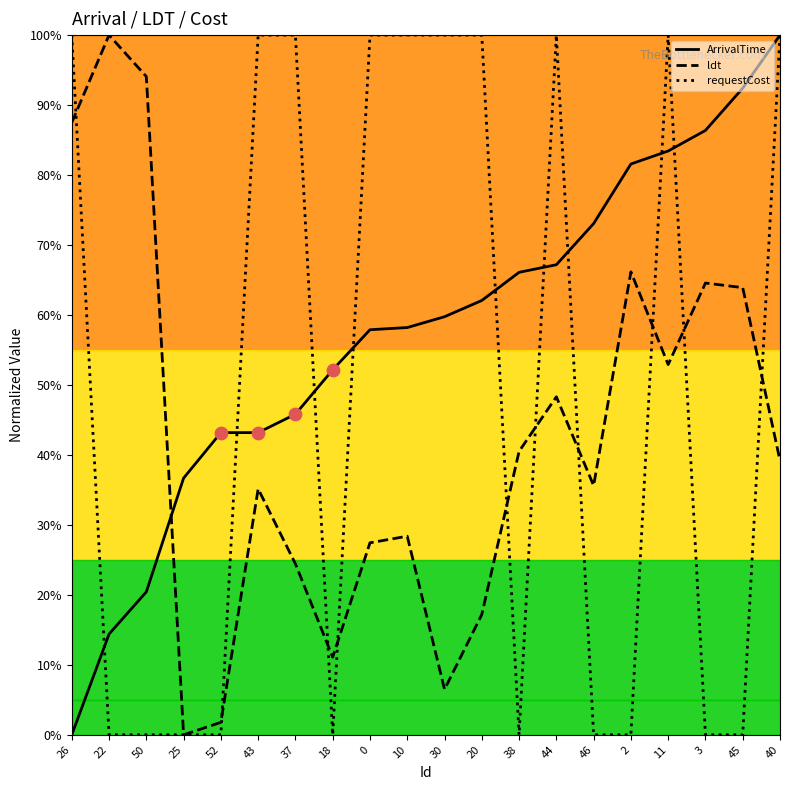

At which category is the sum across all series the highest?

40